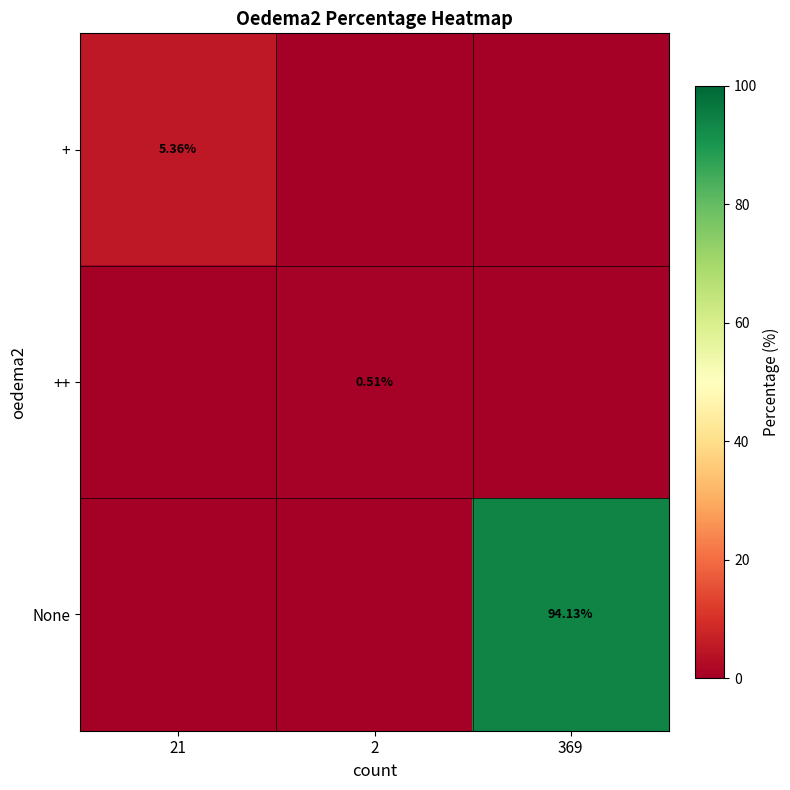

Count the number of categories in the chart.

3